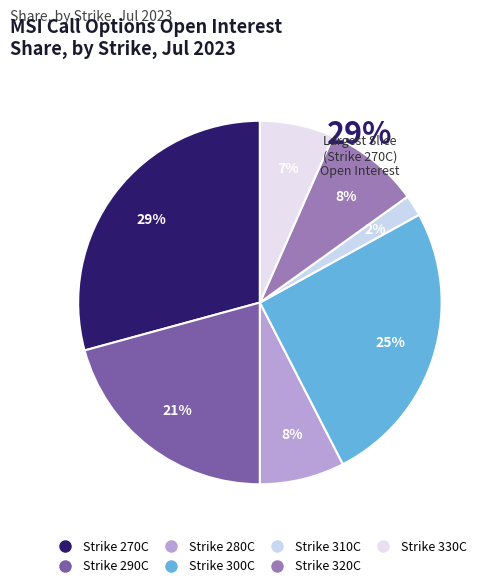

How many slices are in this pie chart?

7